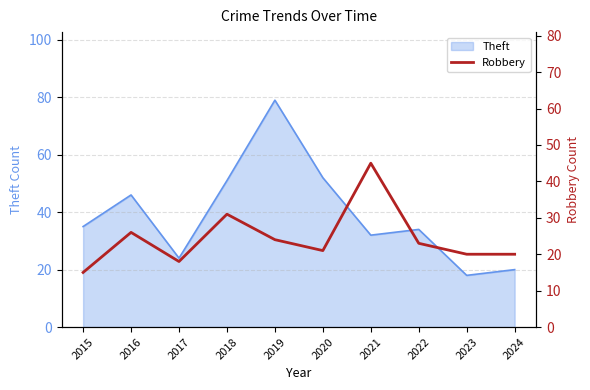

Which label corresponds to the smallest value in the chart?

2015